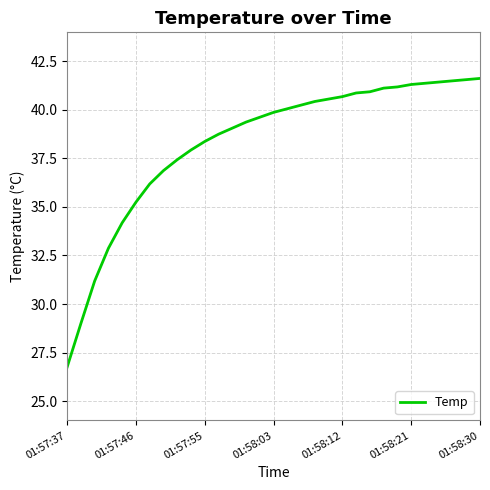

Is this an area chart (filled region under the line)?

No